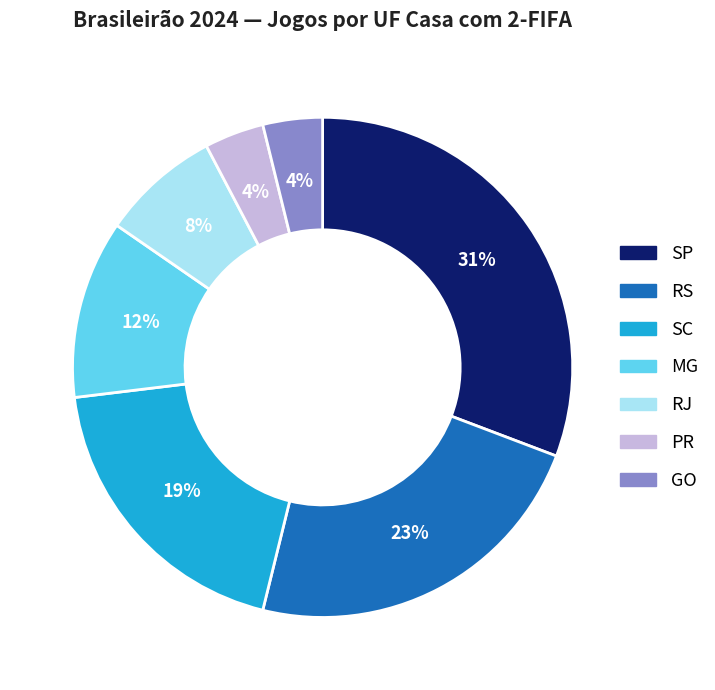

How many segments does this pie chart have?

7